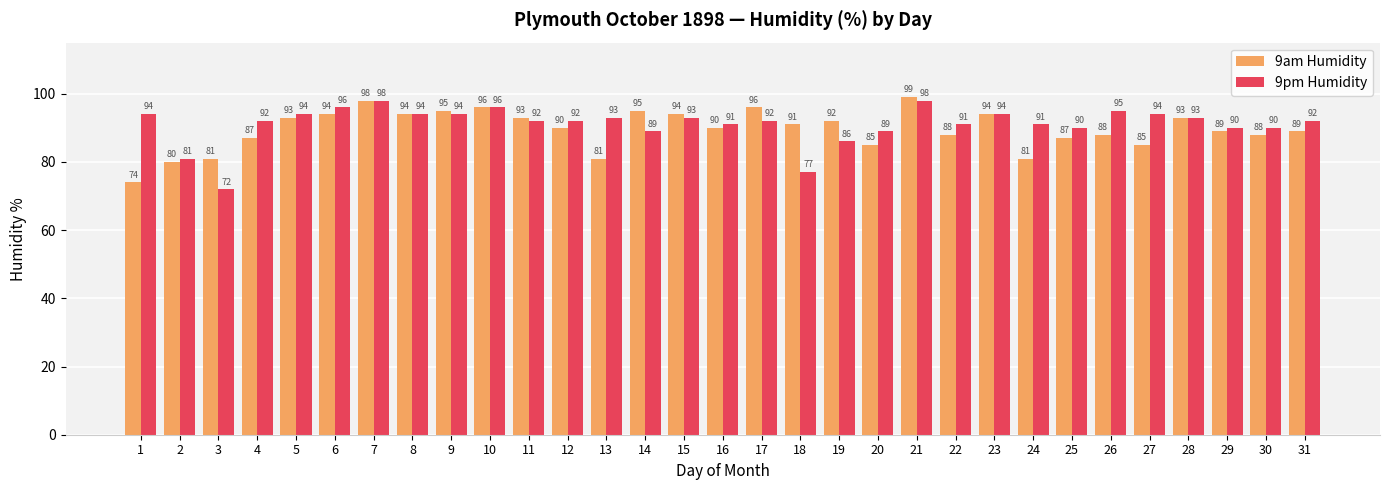

Is it true that 9am Humidity equals 89 at 29?

True